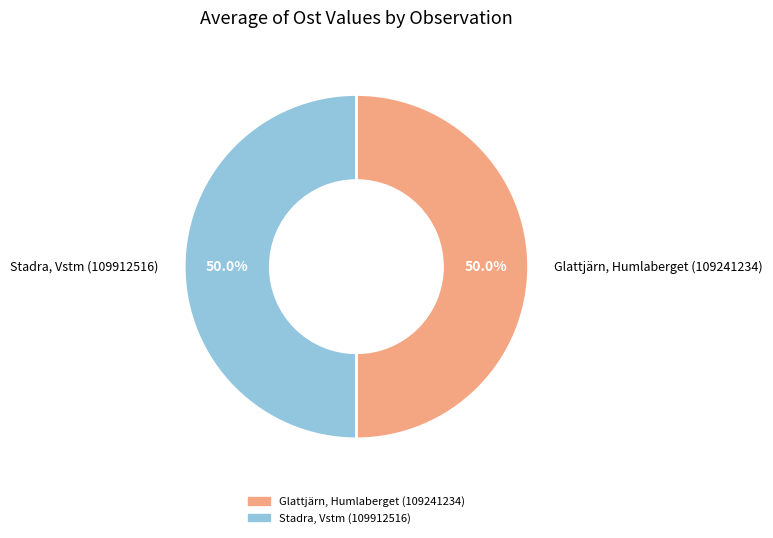

Combined, do Glattjärn, Humlaberget (109241234) and Stadra, Vstm (109912516) account for over 50%?

Yes